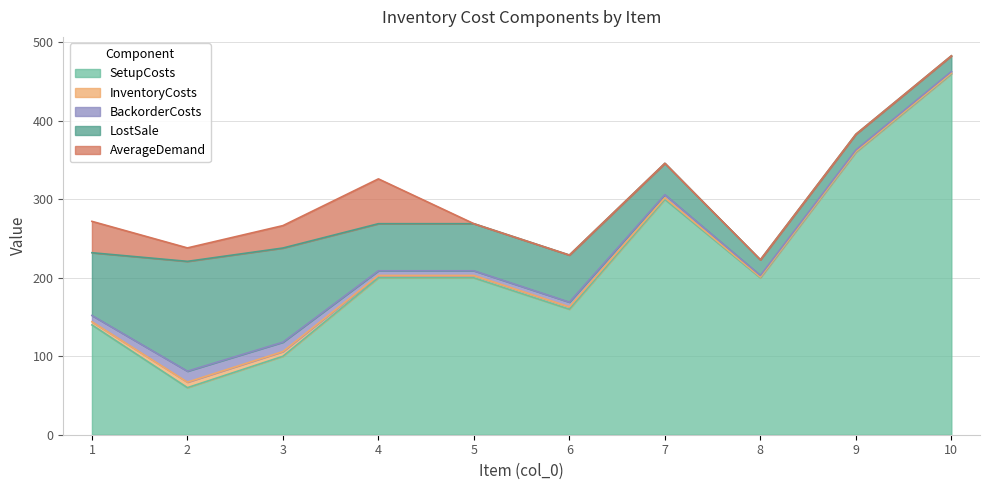

Reading right to left, transcribe all the data shown in this chart.

SetupCosts: 10=460.0	9=360.0	8=200.0	7=300.0	6=160.0	5=200.0	4=200.0	3=100.0	2=60.0	1=140.0
InventoryCosts: 10=1.0	9=1.0	8=1.0	7=2.0	6=3.0	5=3.0	4=3.0	3=6.0	2=7.0	1=4.0
BackorderCosts: 10=2.0	9=2.0	8=2.0	7=4.0	6=6.0	5=6.0	4=6.0	3=12.0	2=14.0	1=8.0
LostSale: 10=20.0	9=20.0	8=20.0	7=40.0	6=60.0	5=60.0	4=60.0	3=120.0	2=140.0	1=80.0
AverageDemand: 10=0.0	9=0.0	8=0.0	7=0.0	6=0.0	5=0.0	4=57.1	3=28.6	2=17.1	1=40.0